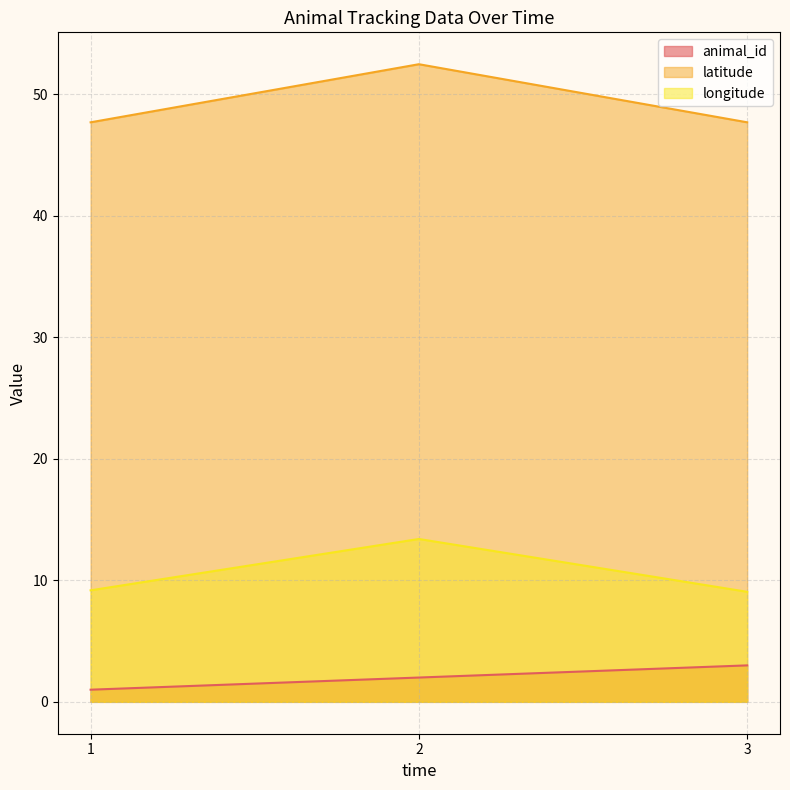

What value does the latitude series have at 1?

47.7